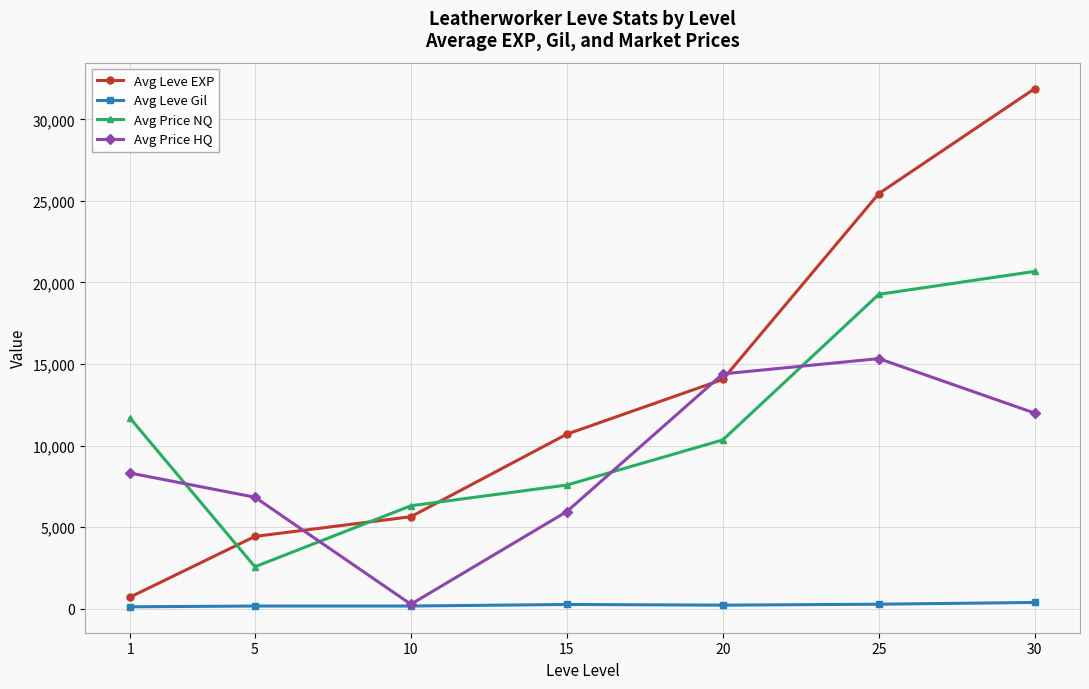

Between 5 and 25, which series saw the biggest shift?

Avg Leve EXP